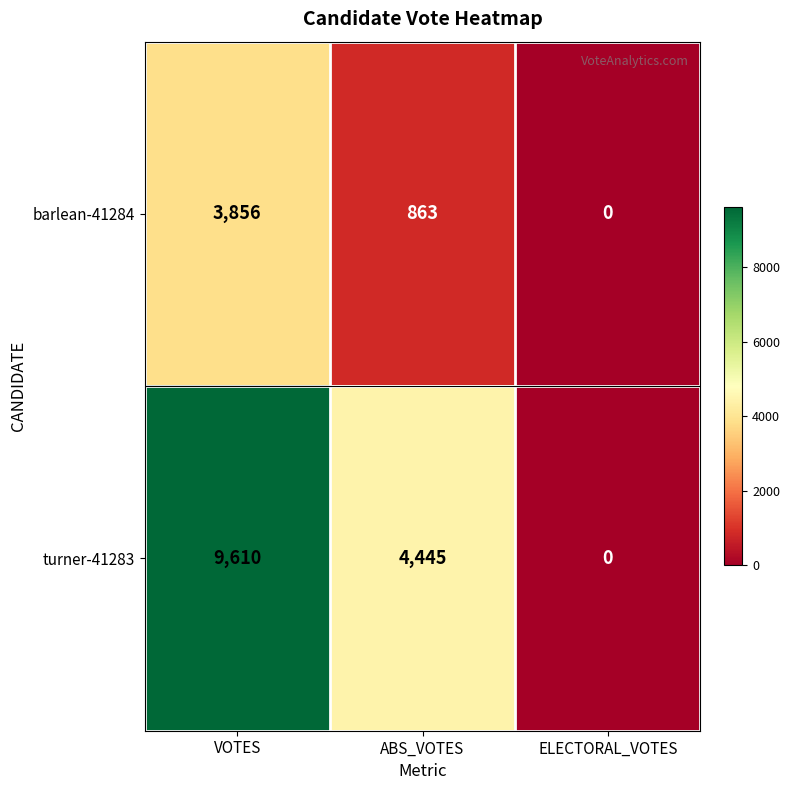

List the series in order of their peak value, lowest first.

barlean-41284, turner-41283